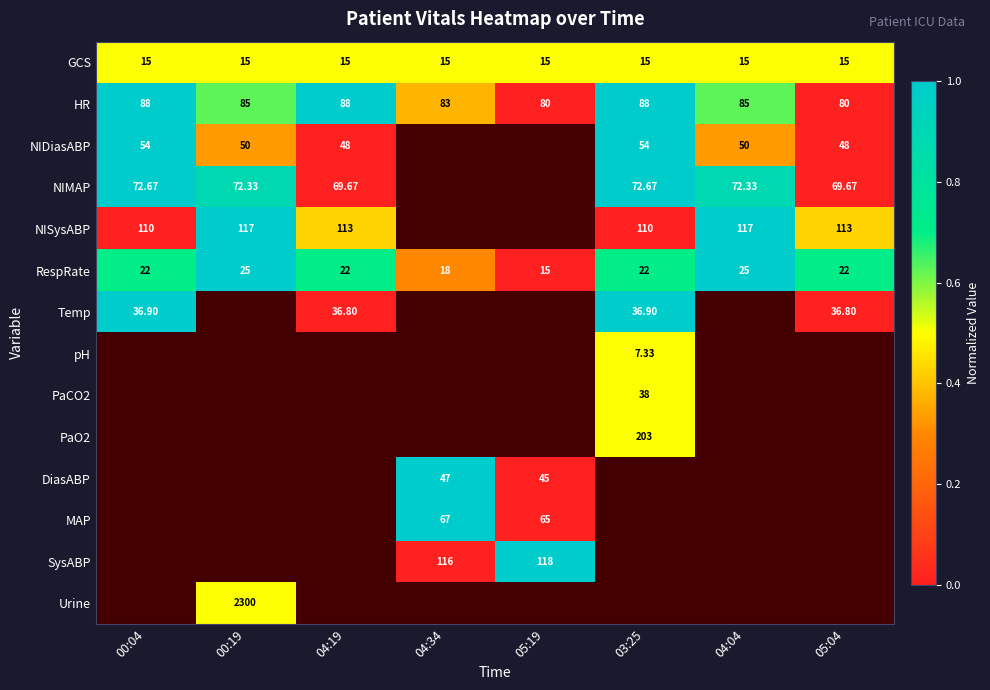

At how many categories does at least one series exceed 0?

8